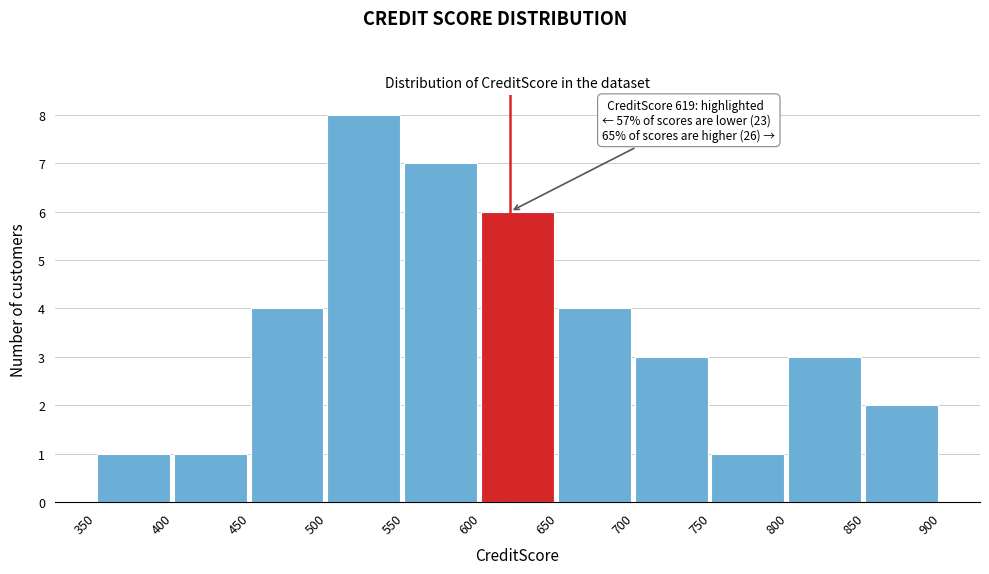

Over which range of the x-axis is the bar tallest?

500 to 550